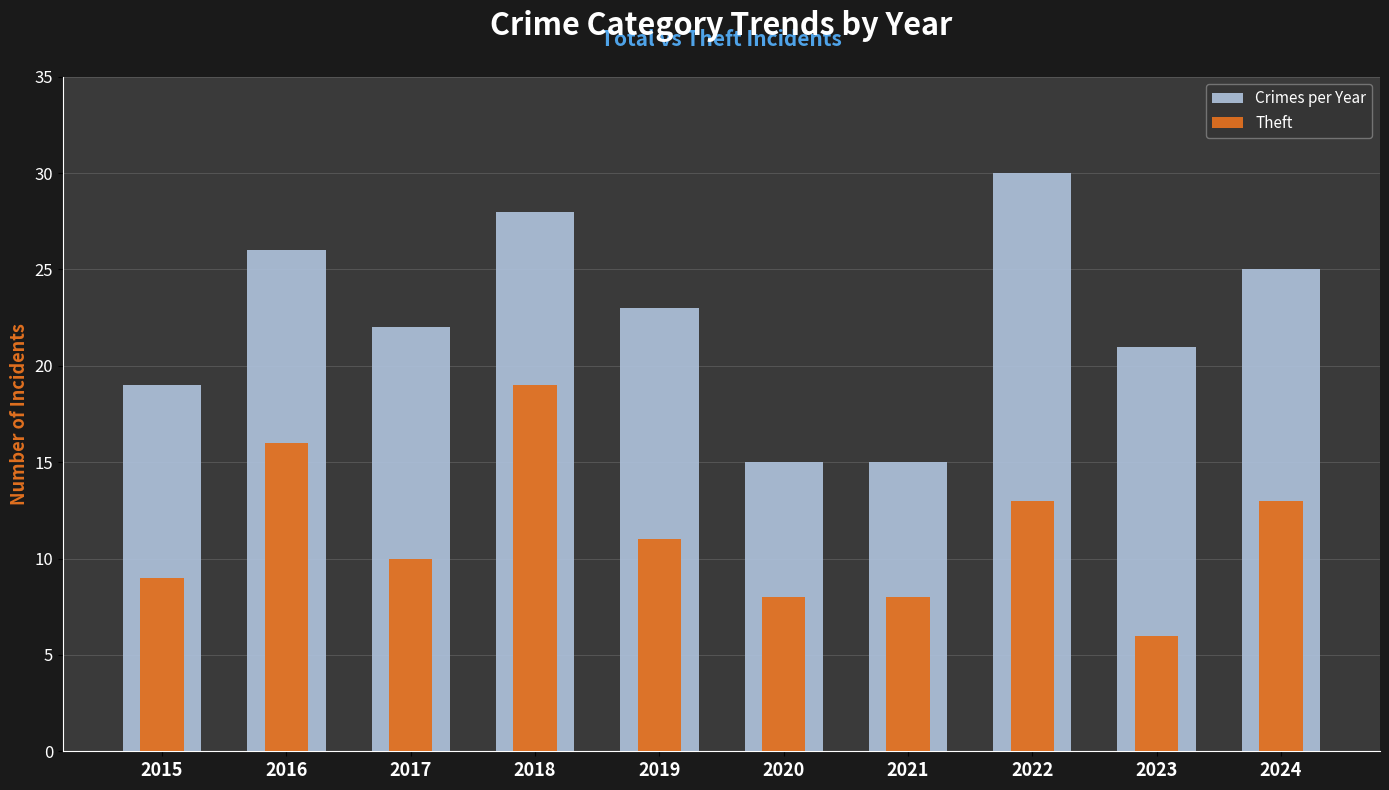

What is the sum of all Theft values?

113